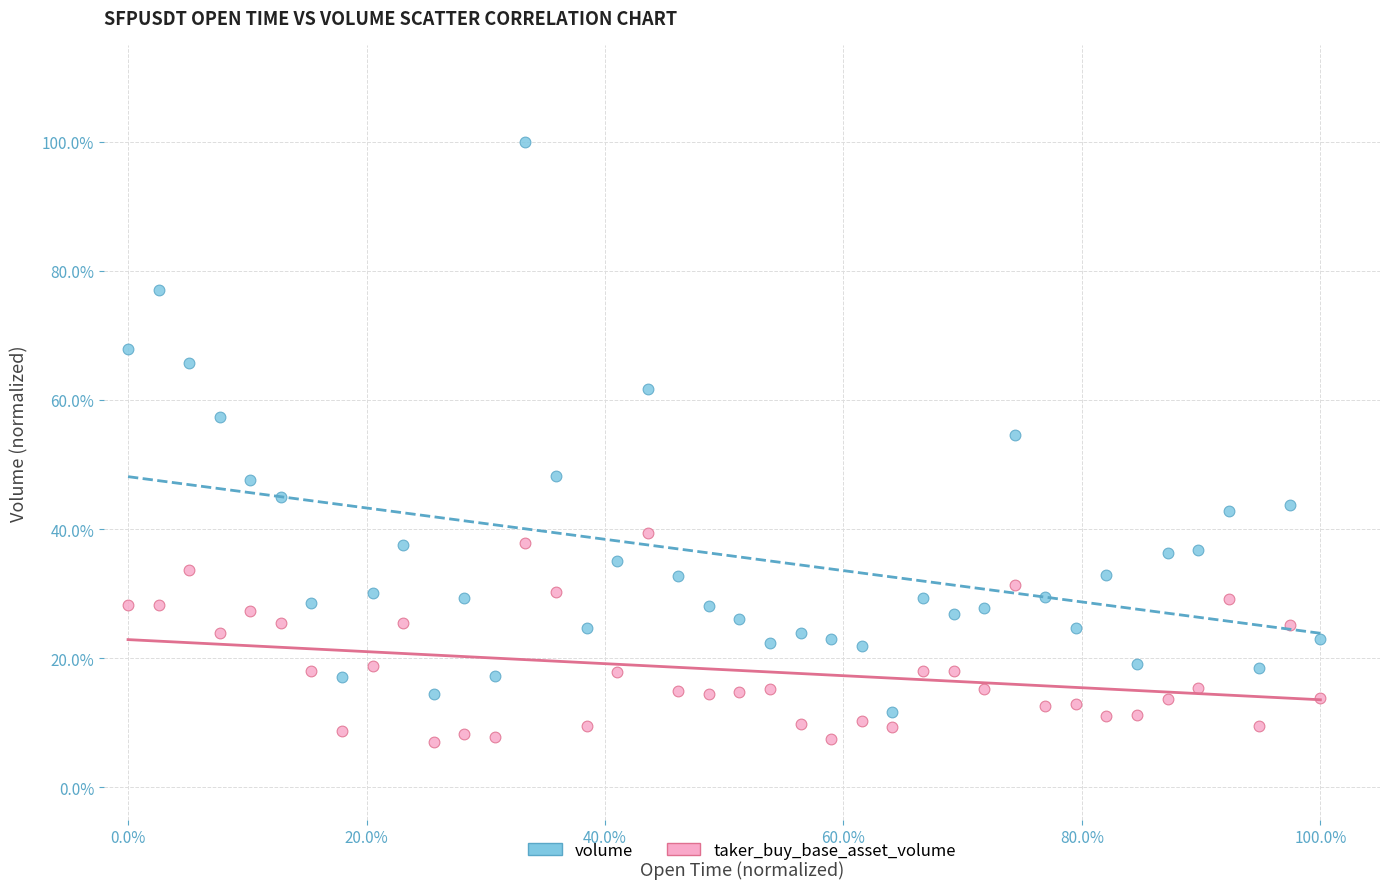

What are all the series names shown in the legend?

volume, taker_buy_base_asset_volume